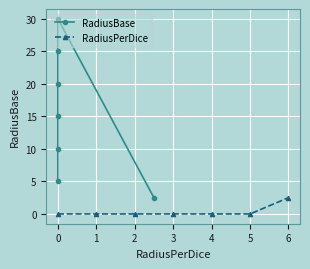

True or false: RadiusPerDice has a value of 0.0 at 2.

True